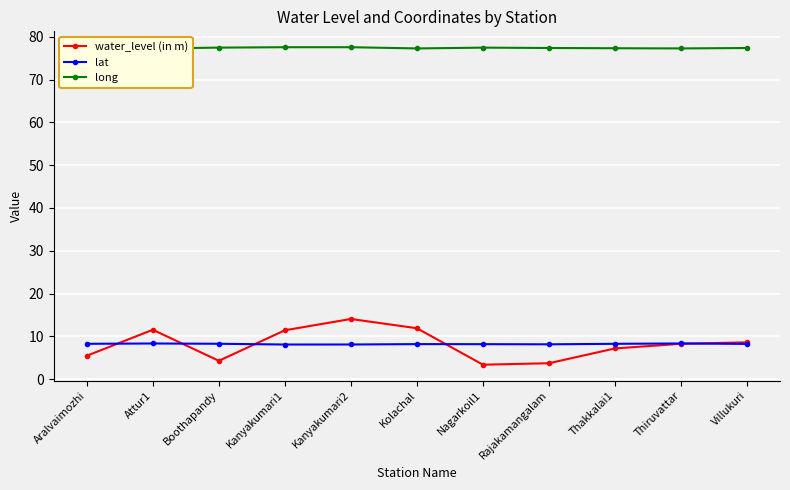

What is the value of the water_level (in m) point at the 3rd from the left?

4.3